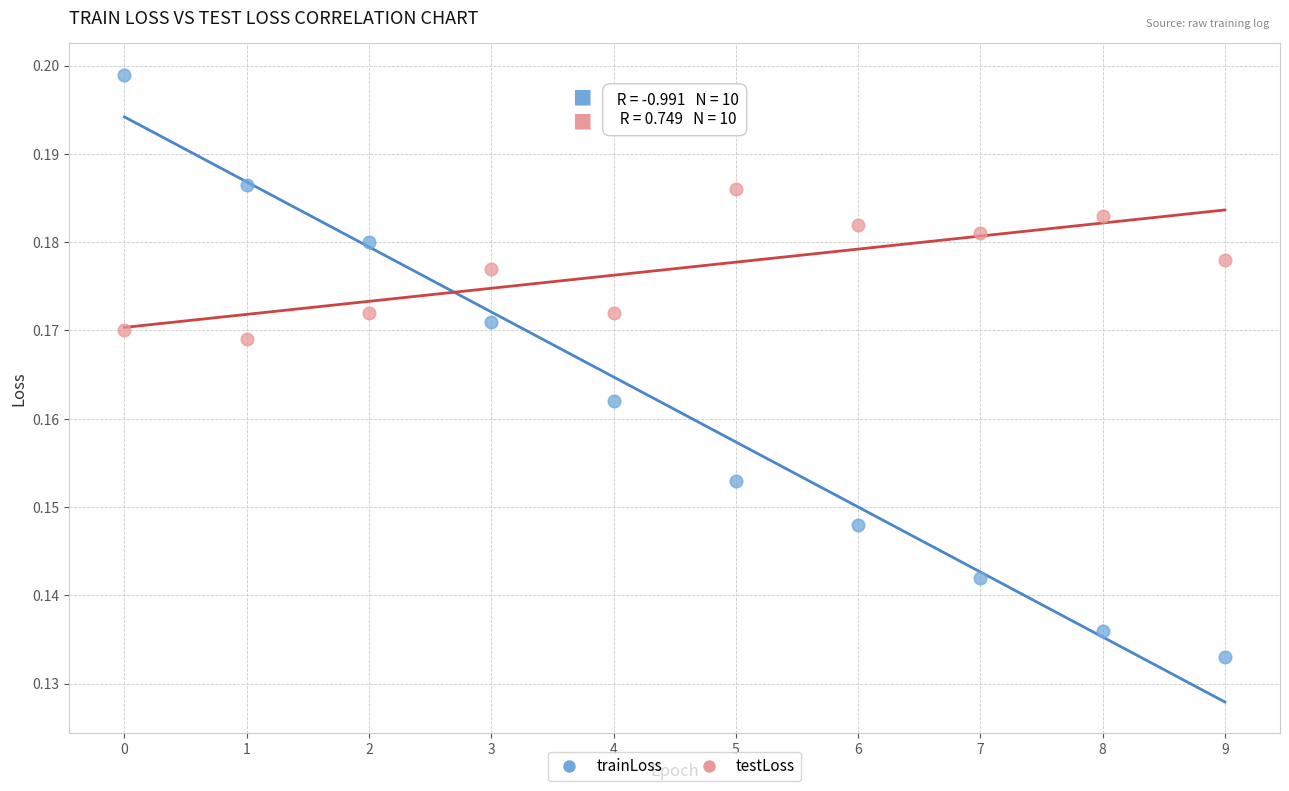

Which series has the largest Y range (max minus min)?

trainLoss